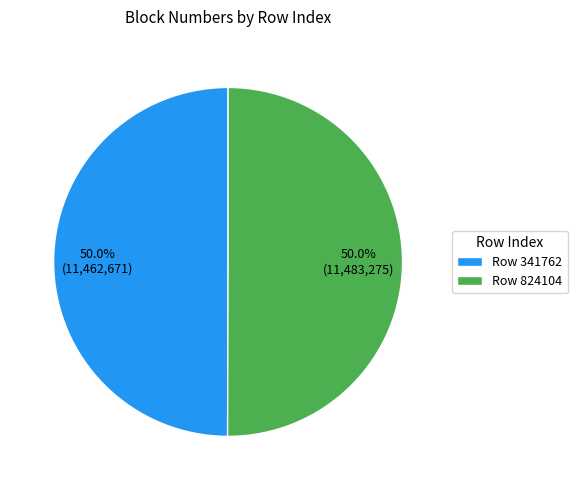

What is the ratio of the value at Row 341762 to the value at Row 824104?

1.0